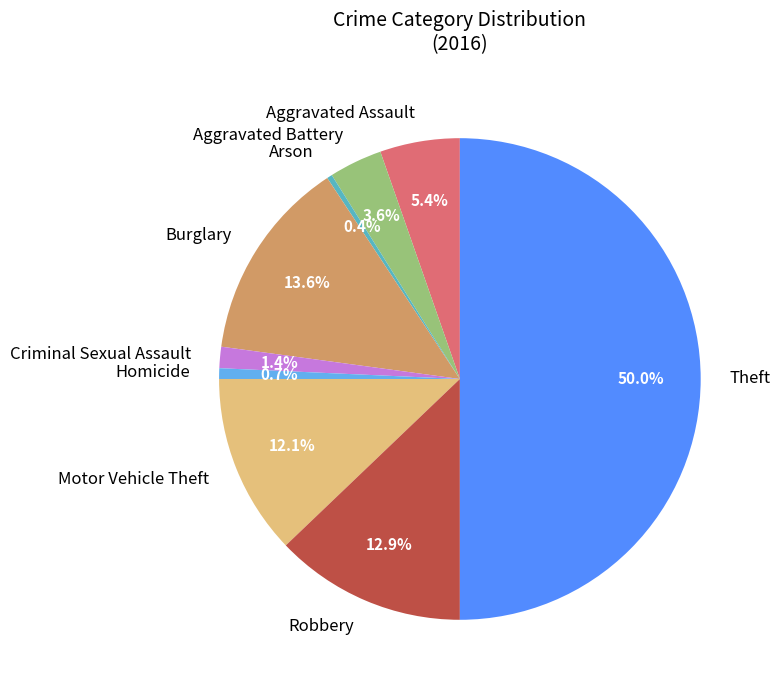

Is Criminal Sexual Assault the majority of the pie?

No